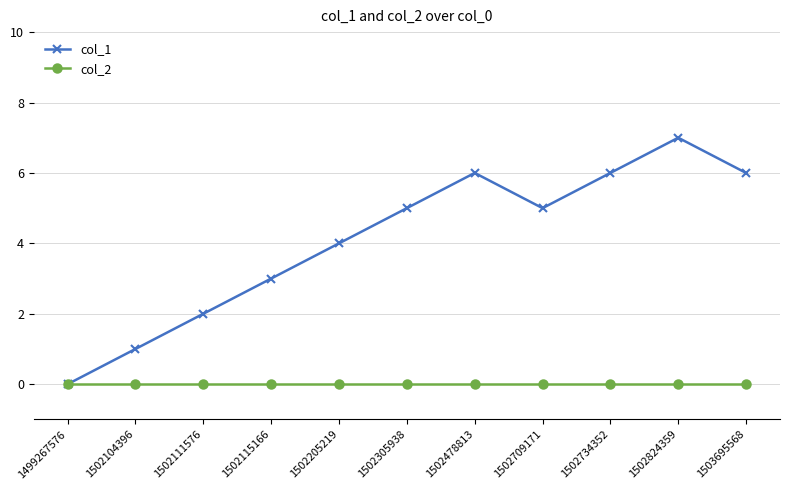

Reading left to right, extract all data points from this chart.

col_1: 1499267576=0	1502104396=1	1502111576=2	1502115166=3	1502205219=4	1502305938=5	1502478813=6	1502709171=5	1502734352=6	1502824359=7	1503695568=6
col_2: 1499267576=0	1502104396=0	1502111576=0	1502115166=0	1502205219=0	1502305938=0	1502478813=0	1502709171=0	1502734352=0	1502824359=0	1503695568=0